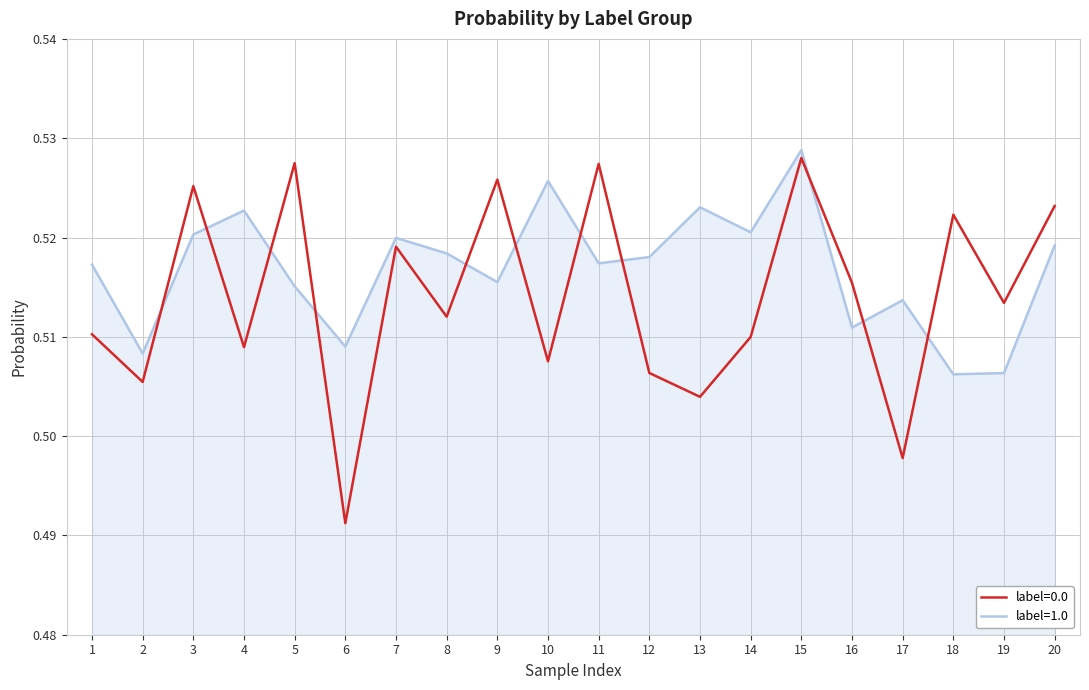

Between which two adjacent categories do label=0.0 and label=1.0 first intersect?

2 and 3